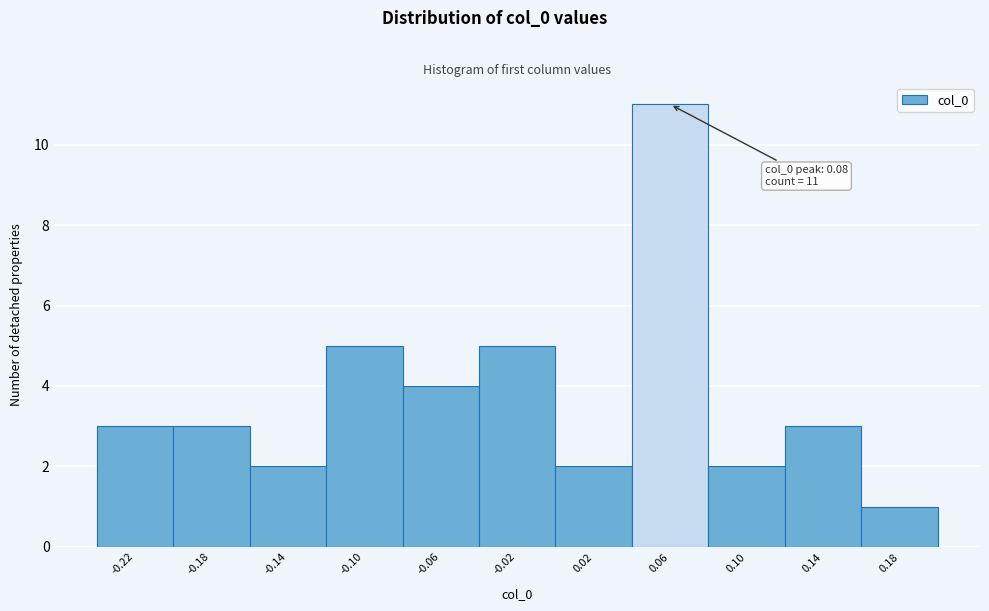

Reading left to right, transcribe all the data shown in this chart.

3	3	2	5	4	5	2	11	2	3	1